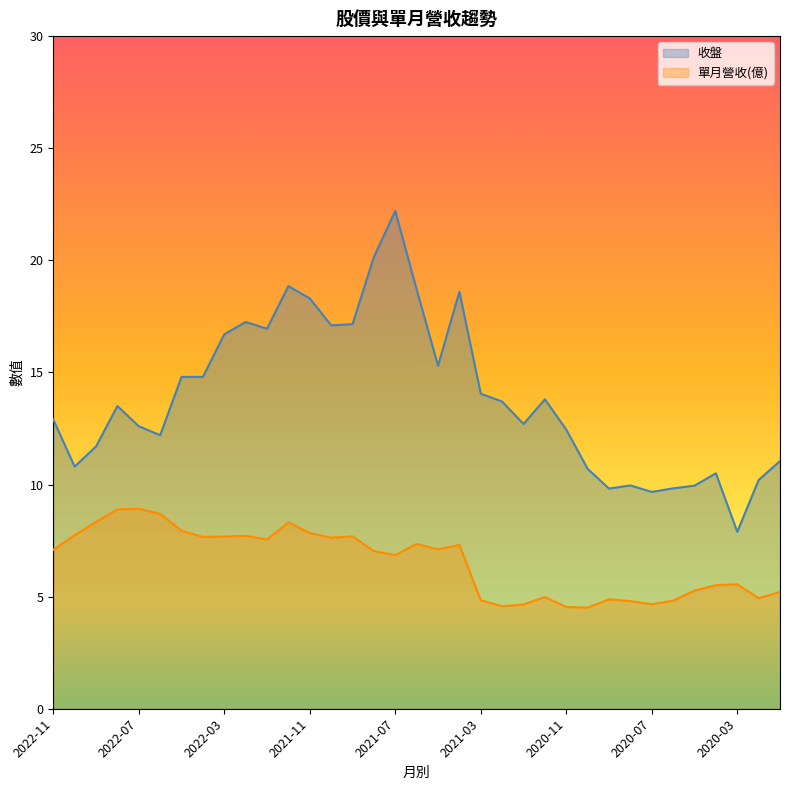

The 單月營收 series shows 7.7 at 2021-09. True or false?

True